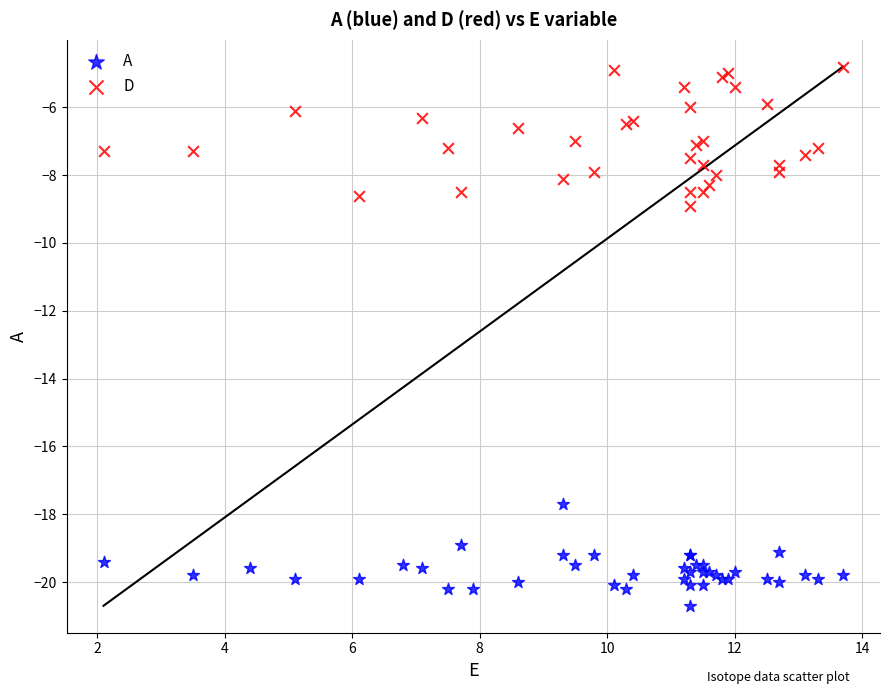

Which series contains the highest Y value?

D